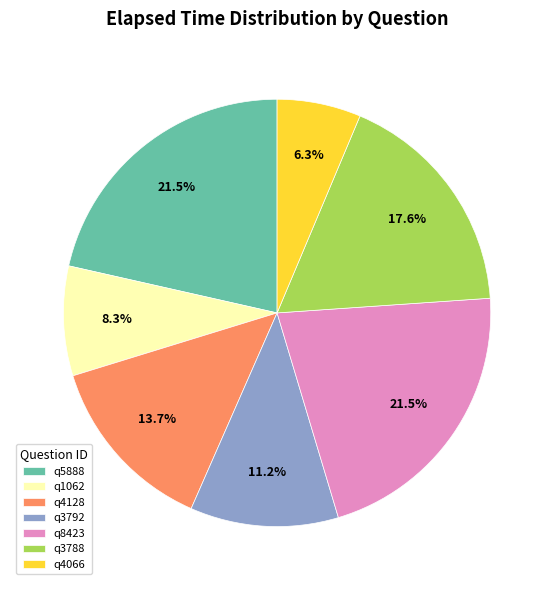

How many slices are in this pie chart?

7